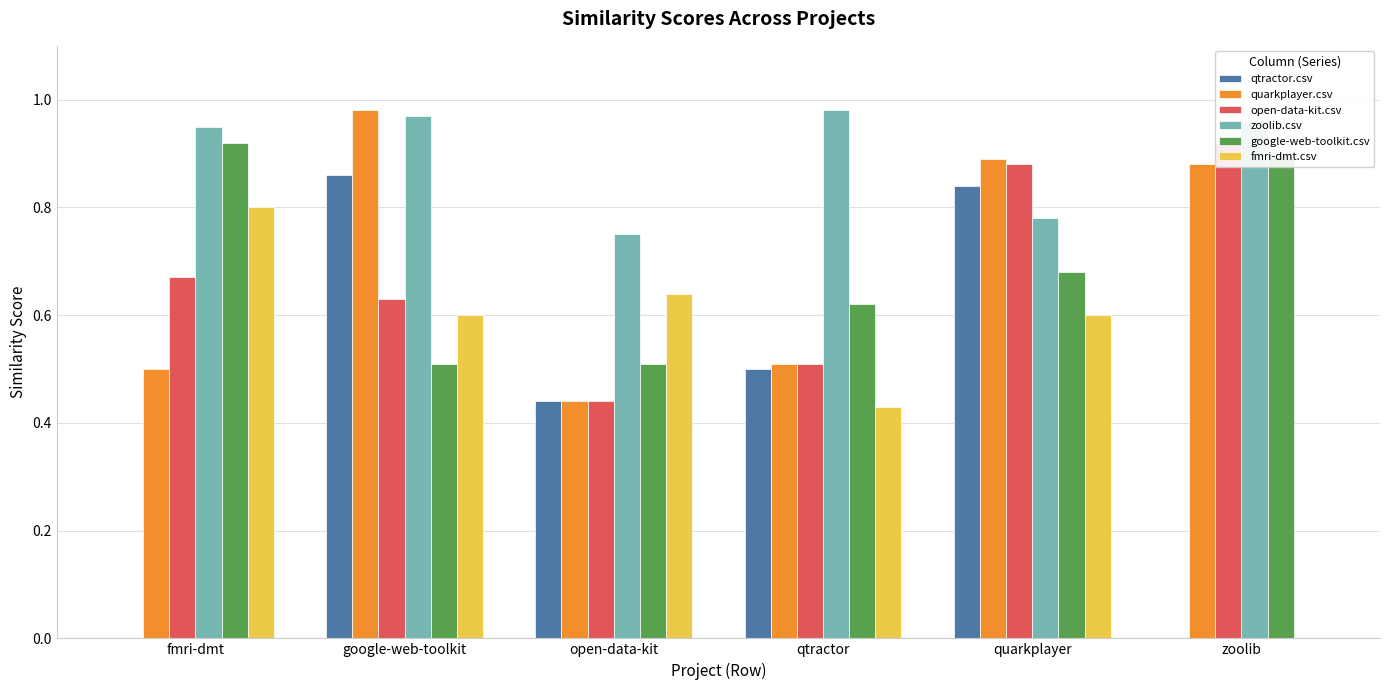

How many google-web-toolkit.csv values are between 0 and 1?

6